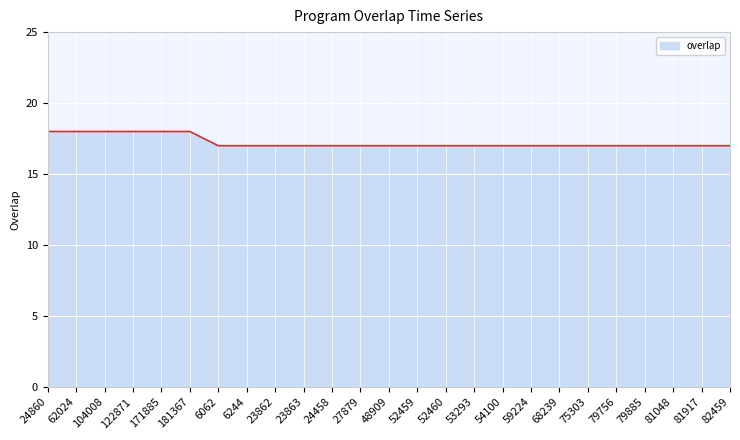

Approximately how many times larger is the value at 53293 compared to 79756?

1.0